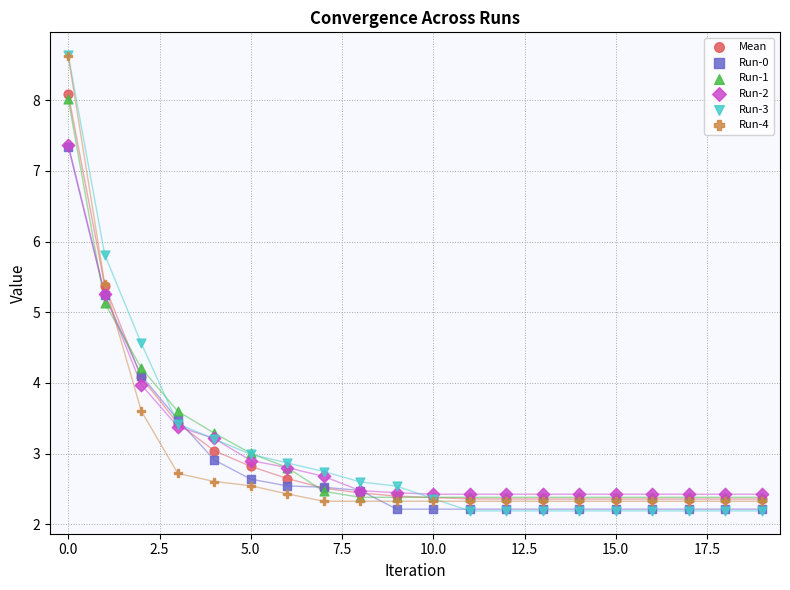

Across all series, what Y value is closest to 5?

5.1